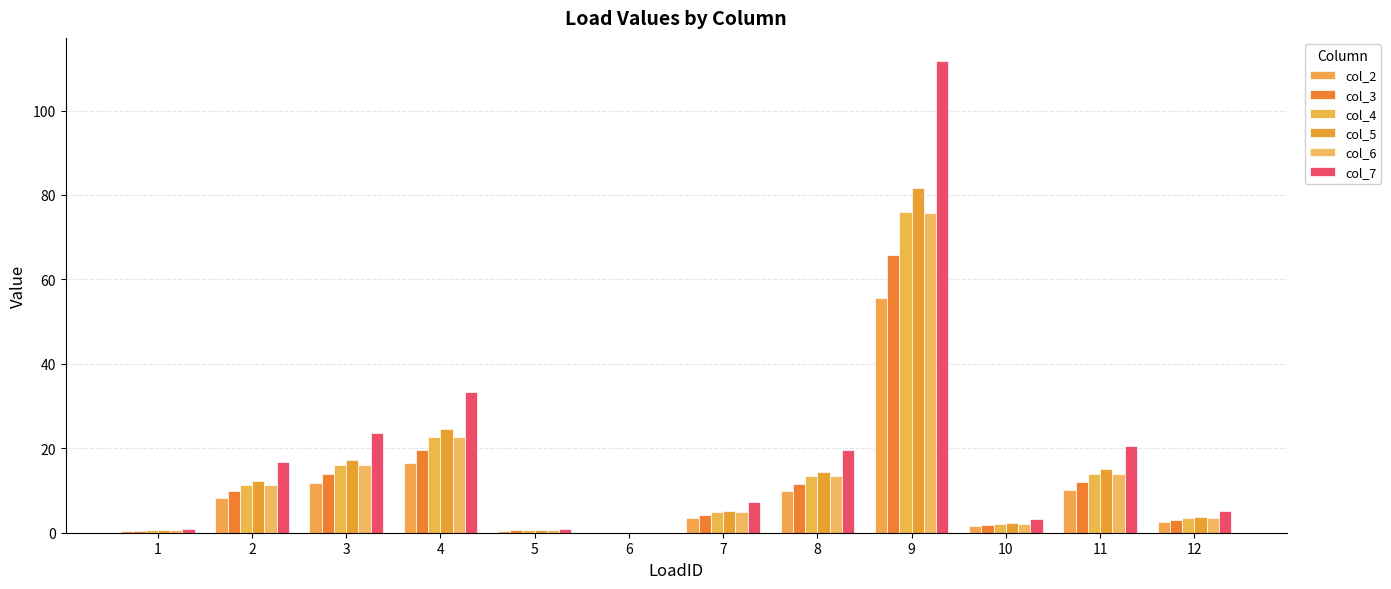

Which category has the highest value across all series?

9